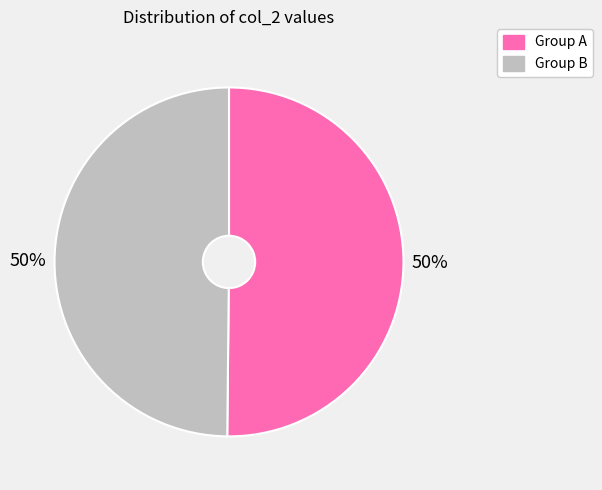

What is the ratio of the value at Group B to the value at Group A?

1.0